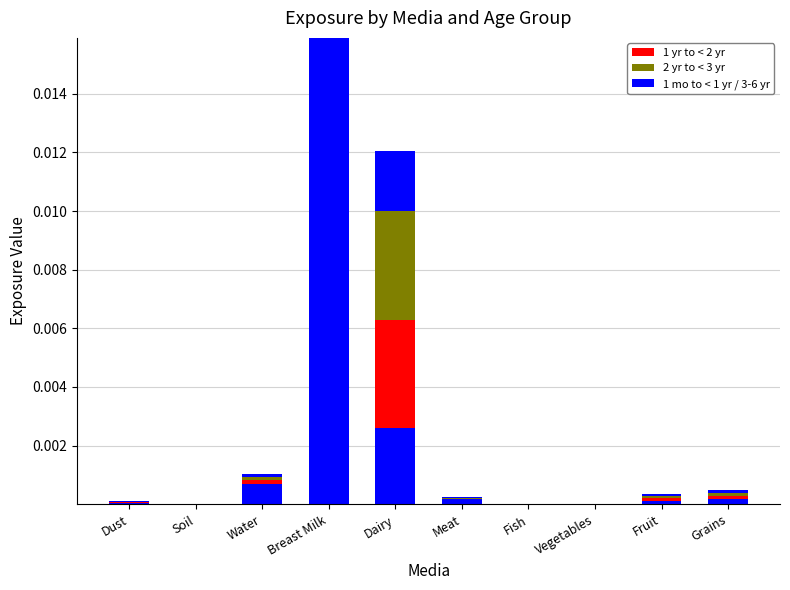

How many distinct data groups are displayed?

6